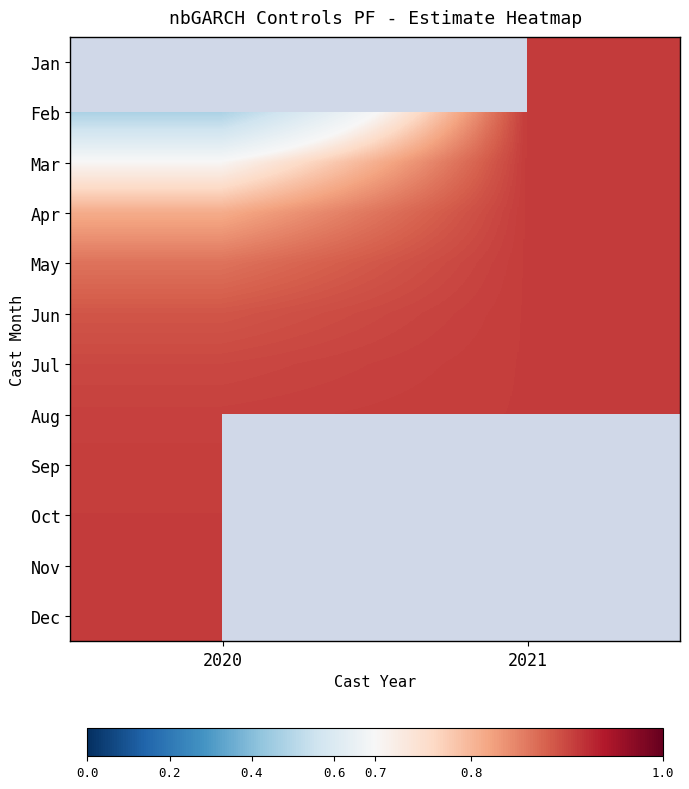

True or false: Jun has a value of 0.9 at 2020.

True